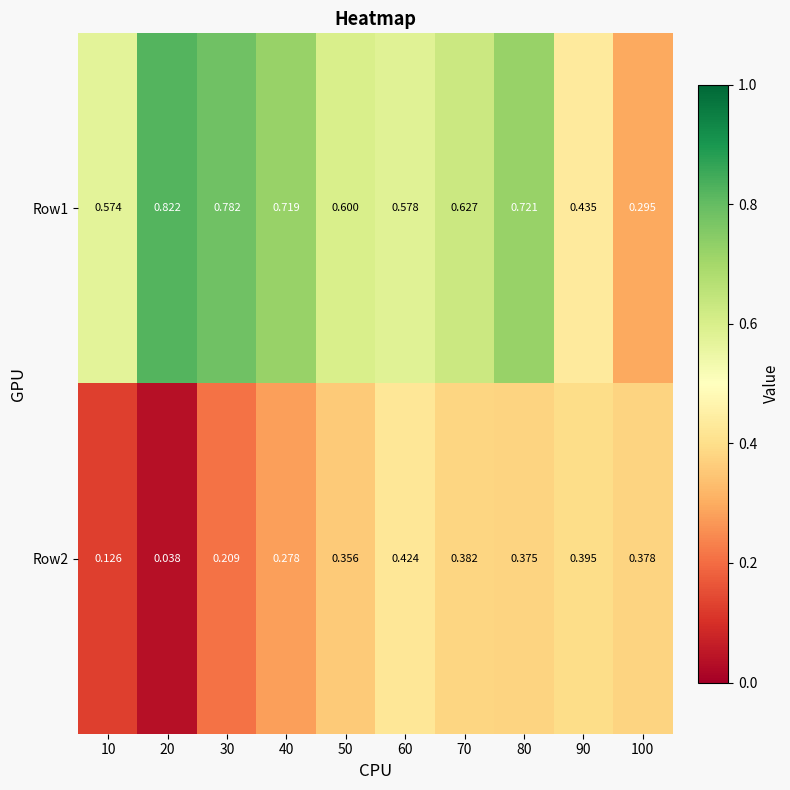

Is the value of Row1 at 30 greater than the value of Row2 at 60?

Yes